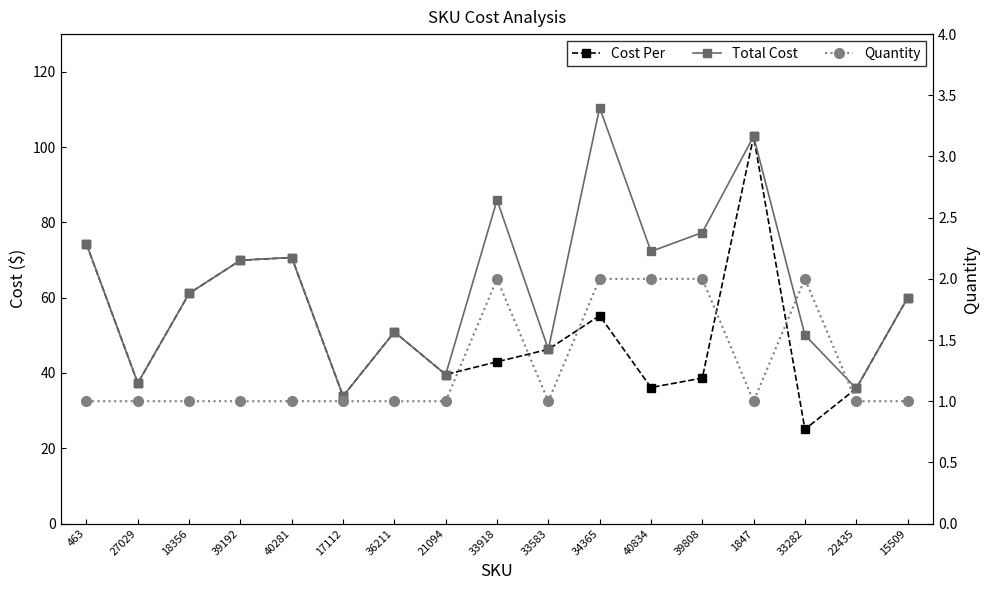

How many series are shown in this chart?

3